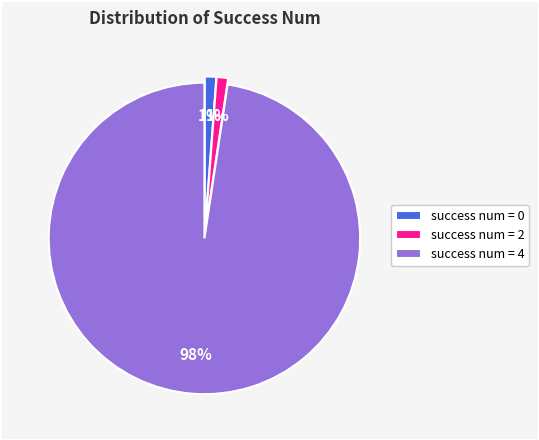

To the nearest percent, what is the average slice percentage?

33%